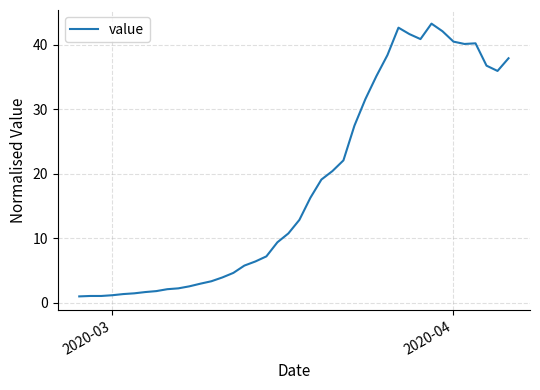

True or false: the data has more than 1 interior local peaks.

True